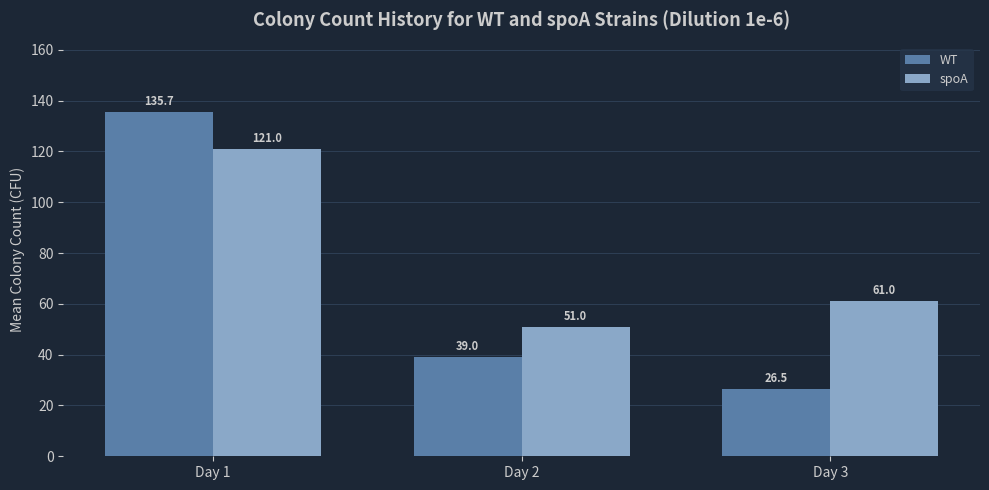

What is the value of the WT bar at the 3rd from the left?

26.5